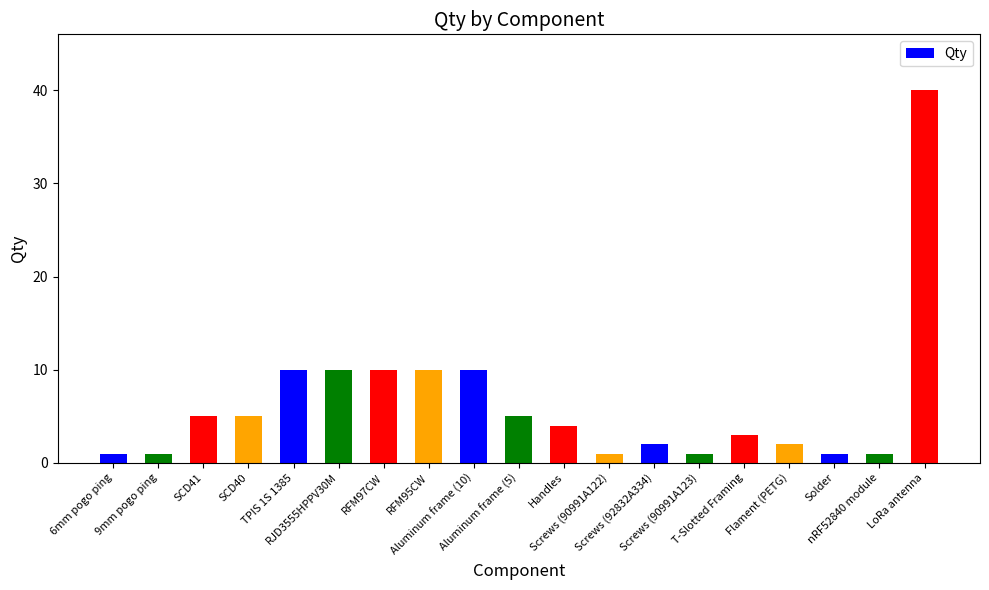

Where does the data first go above 4?

SCD41